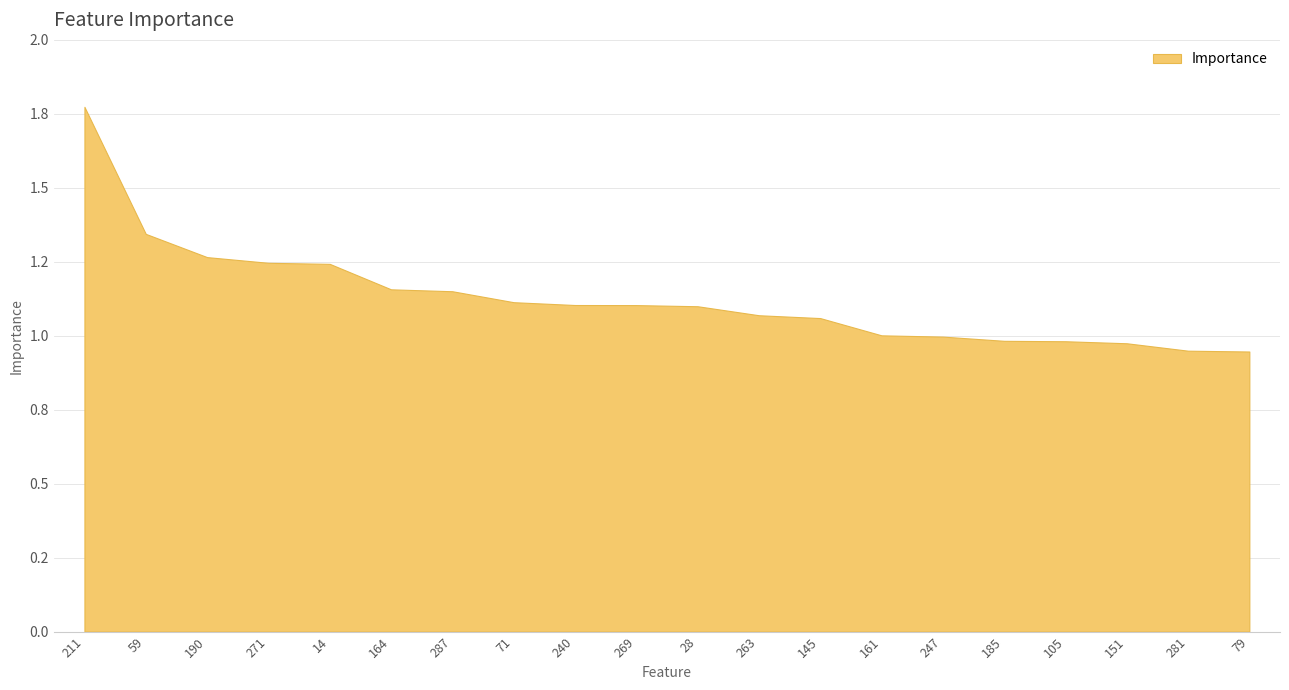

At which label does the data first exceed 1?

211